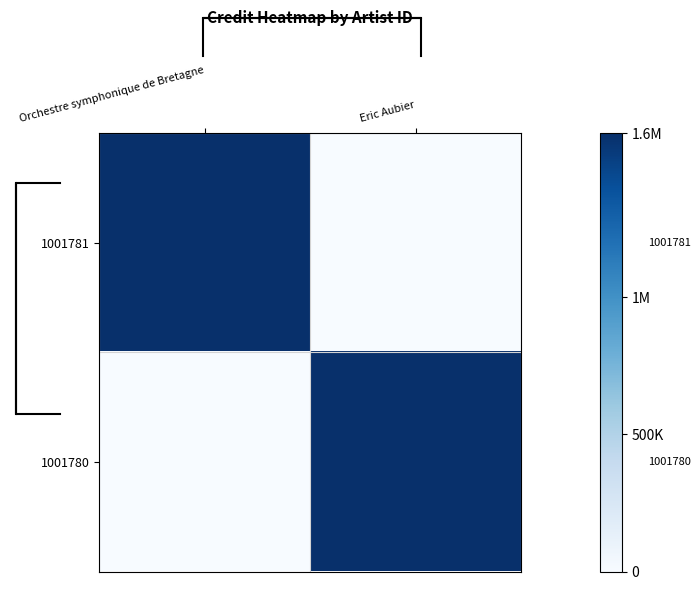

Which series changed the most between Orchestre symphonique de Bretagne and Eric Aubier?

1001781